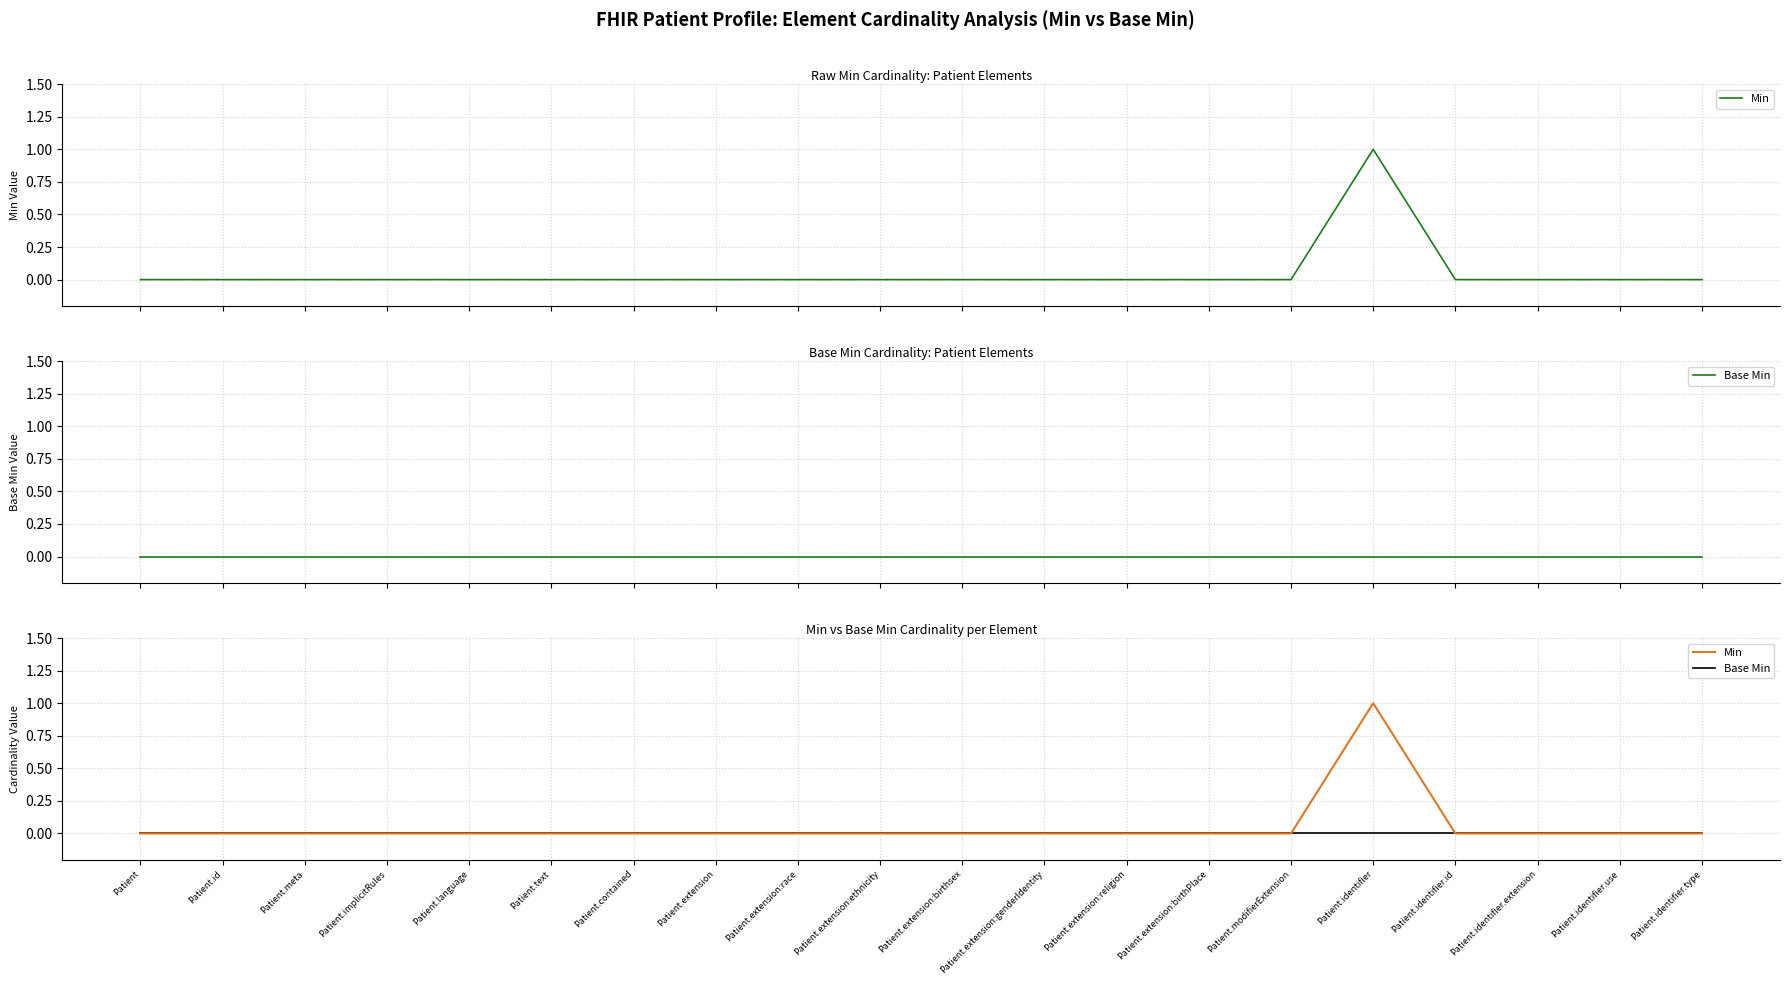

What is the label of the 7th point from the right?

Patient.extension:birthPlace